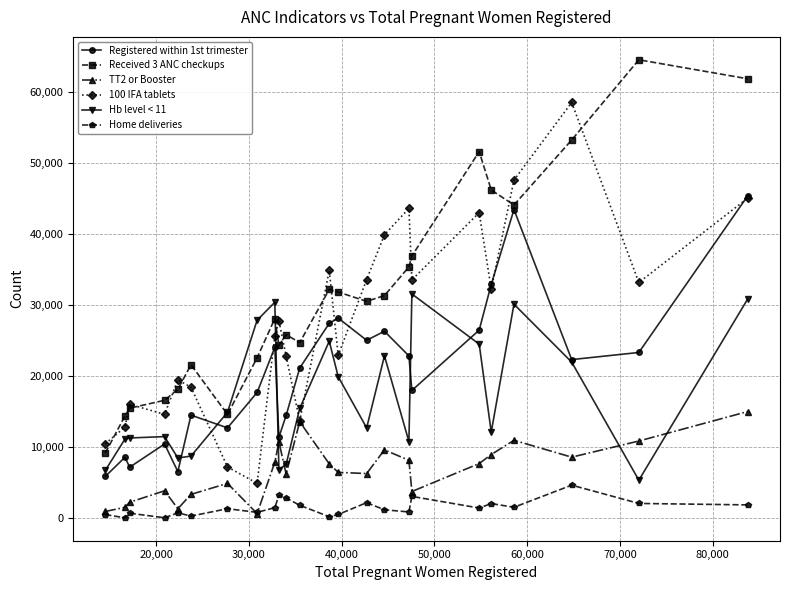

True or false: Received 3 ANC checkups and 100 IFA tablets cross at least once.

True